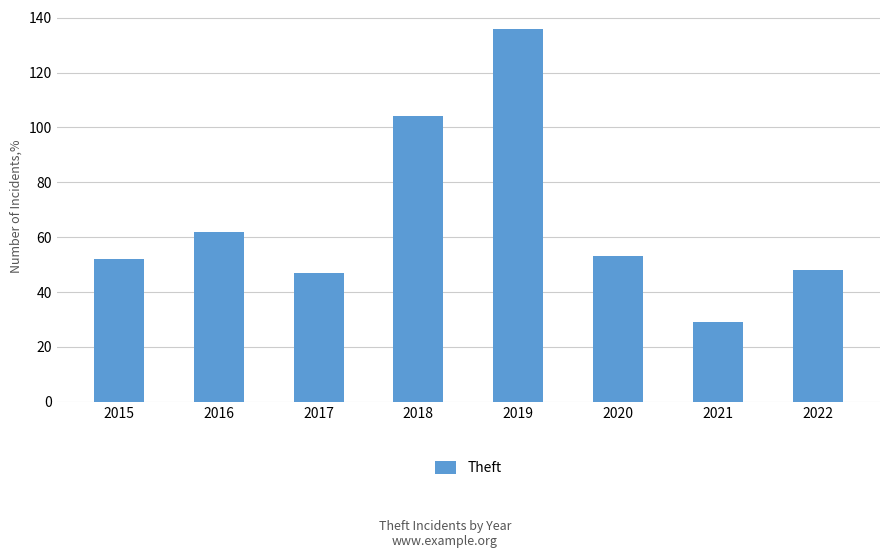

What is the change in value from 2019 to 2021?

-107